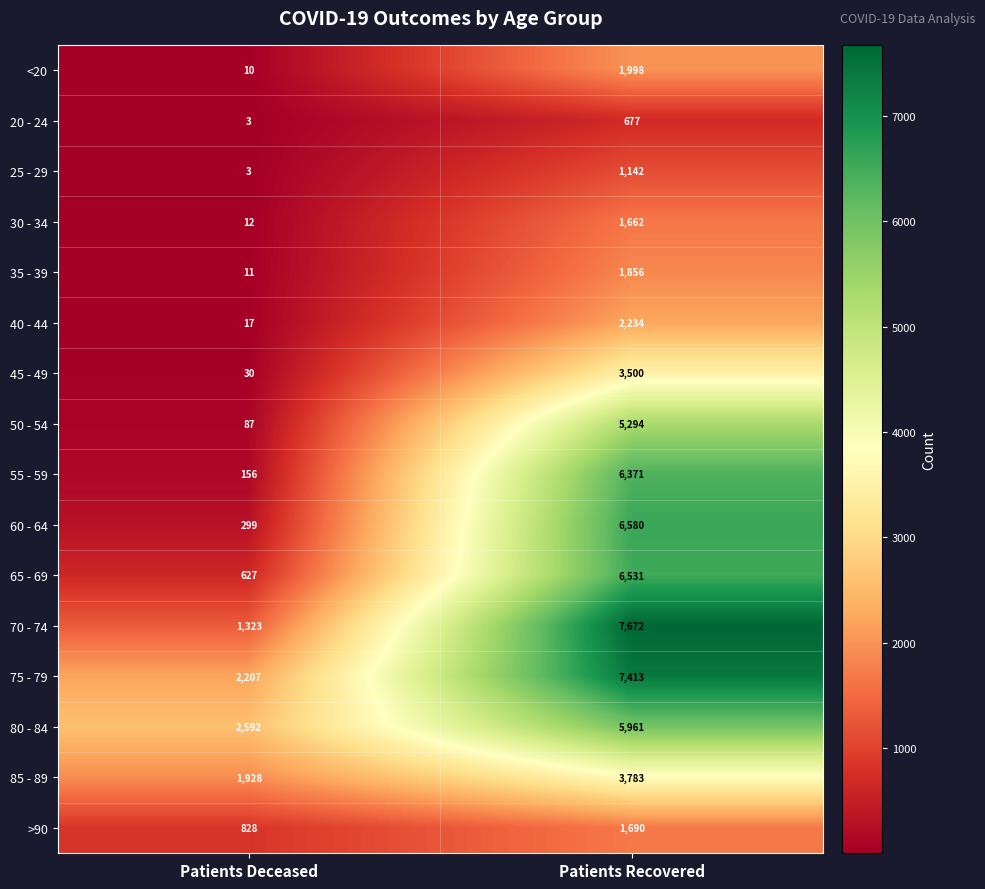

What is the spread (max minus min) of values at Patients Deceased?

2589